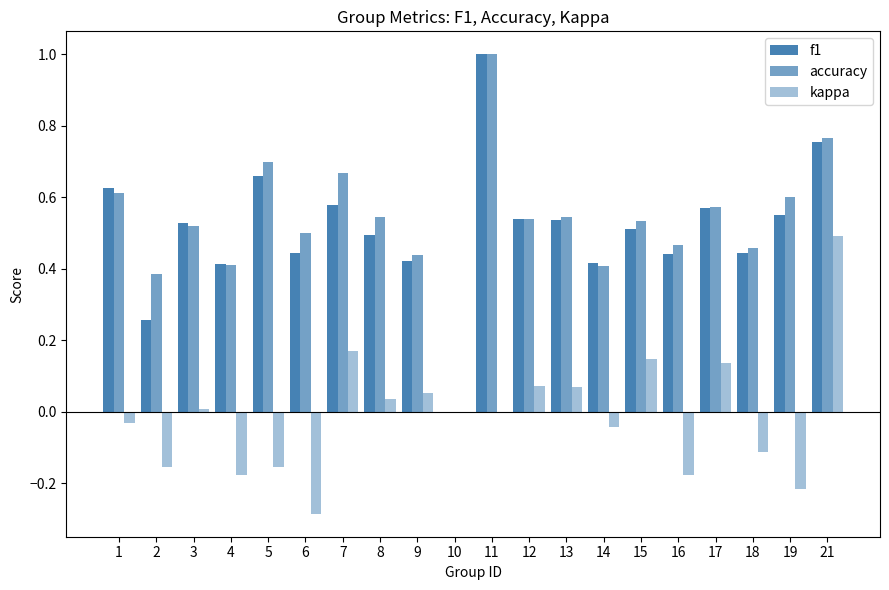

Rank the series at 2 from highest to lowest value.

accuracy, f1, kappa